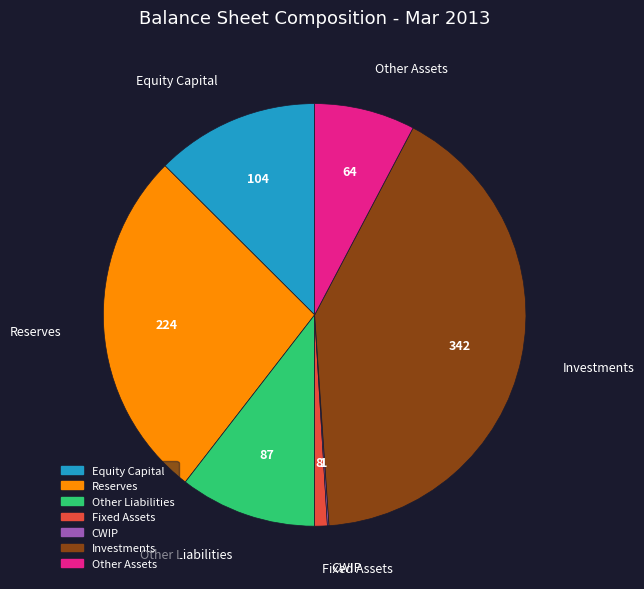

Between Fixed Assets and Reserves, which is larger?

Reserves